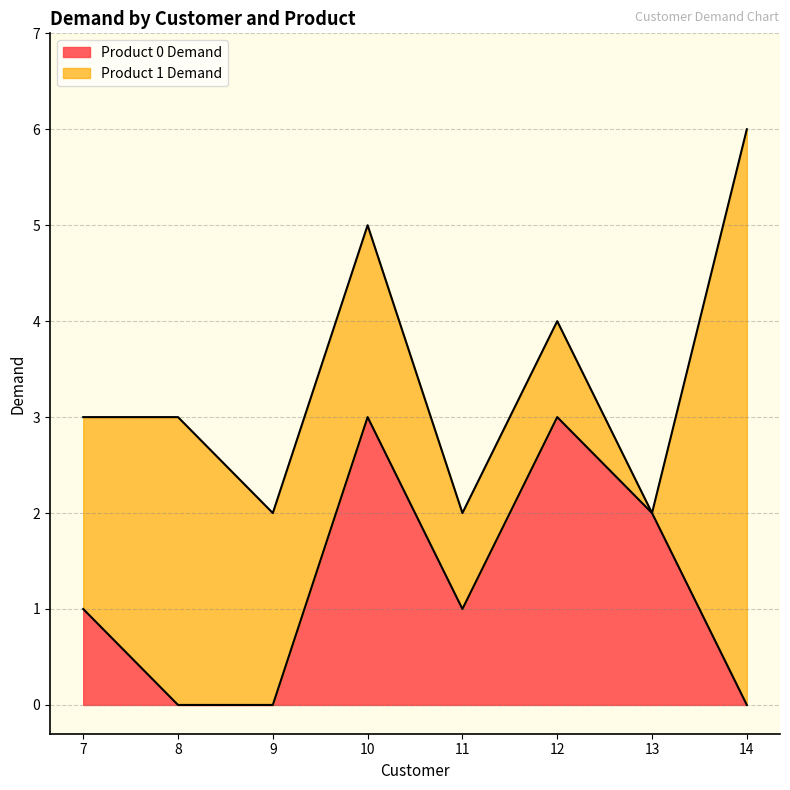

True or false: the data has more than 2 interior local peaks.

False